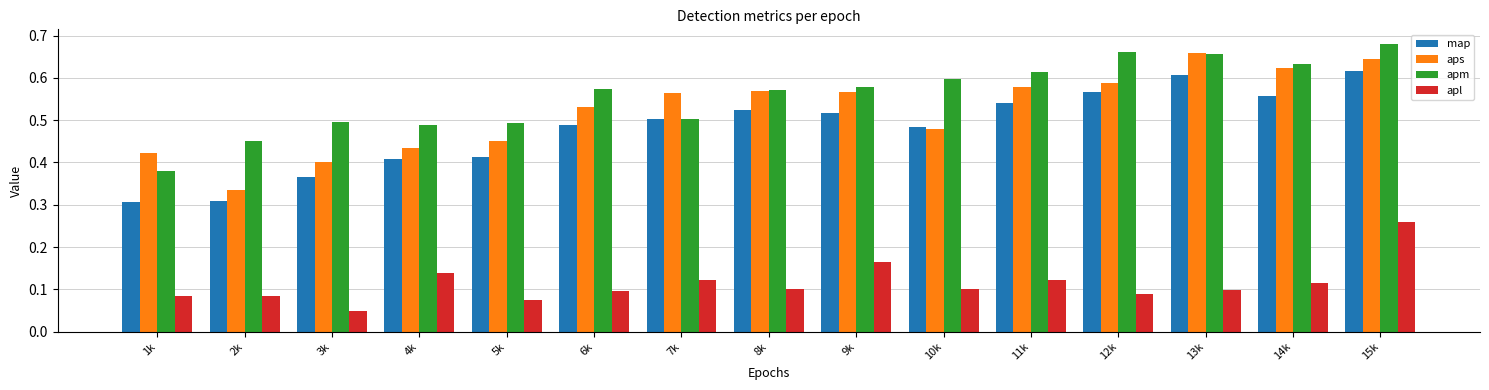

At which category does the chart reach its peak across all series?

15k